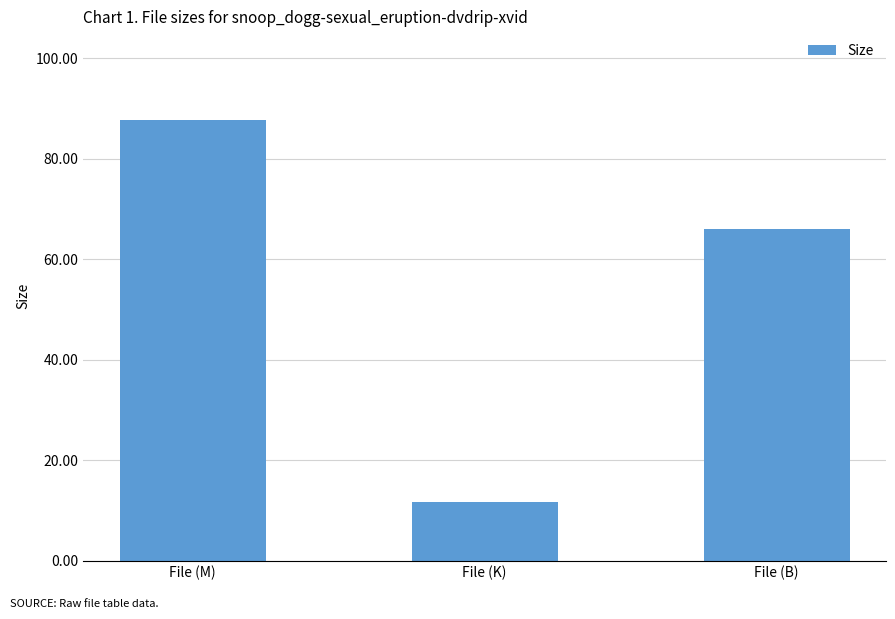

Between File (K) and File (B), which is larger?

File (B)